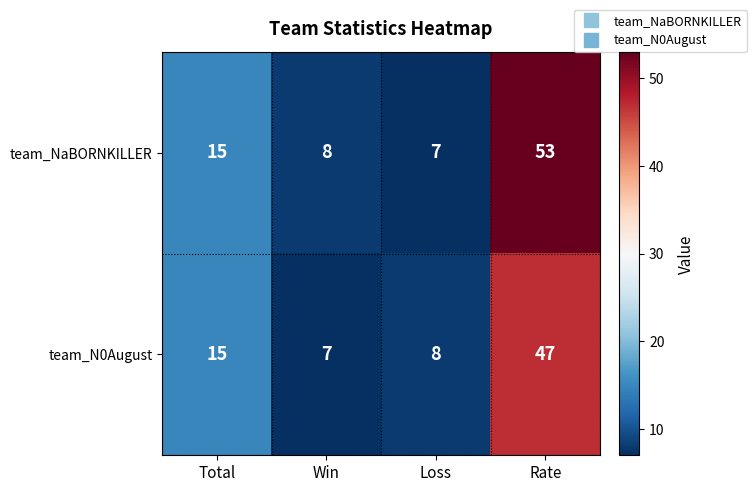

What is the sum of the team_NaBORNKILLER values at Win and Total?

23